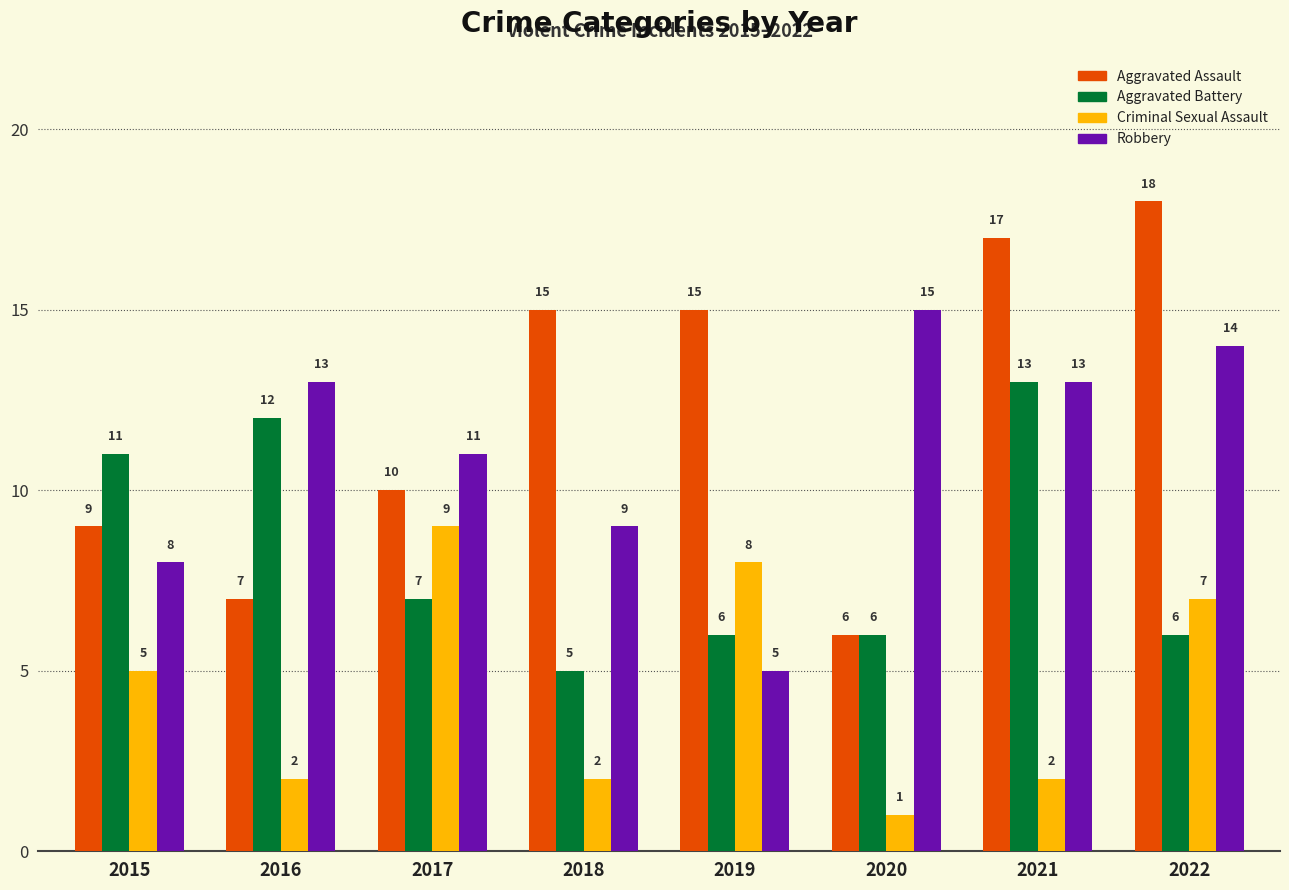

What are all the series names shown in the legend?

Aggravated Assault, Aggravated Battery, Criminal Sexual Assault, Robbery